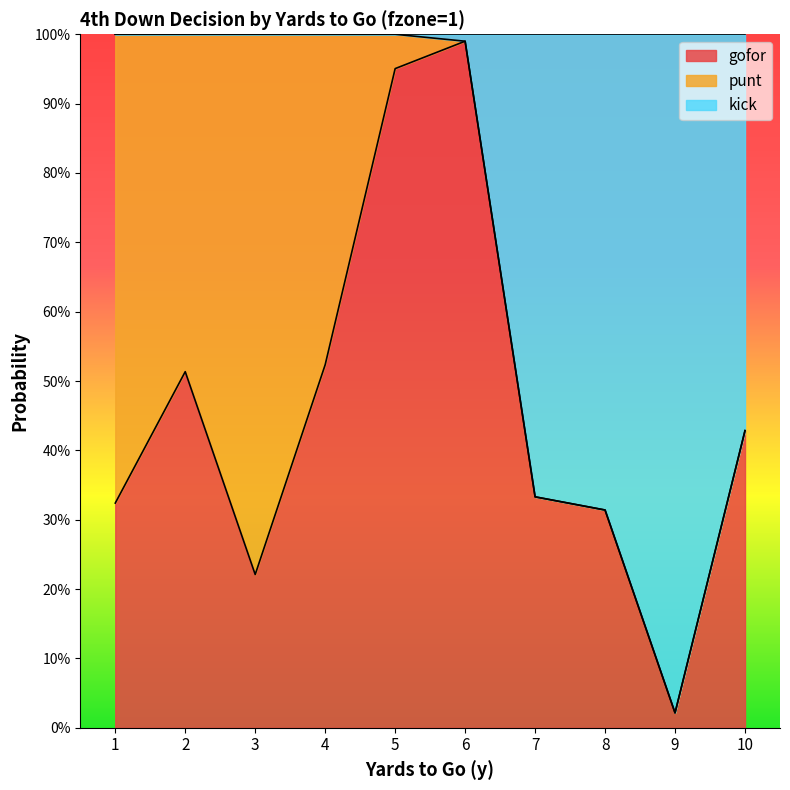

What are all the series names shown in the legend?

gofor, punt, kick